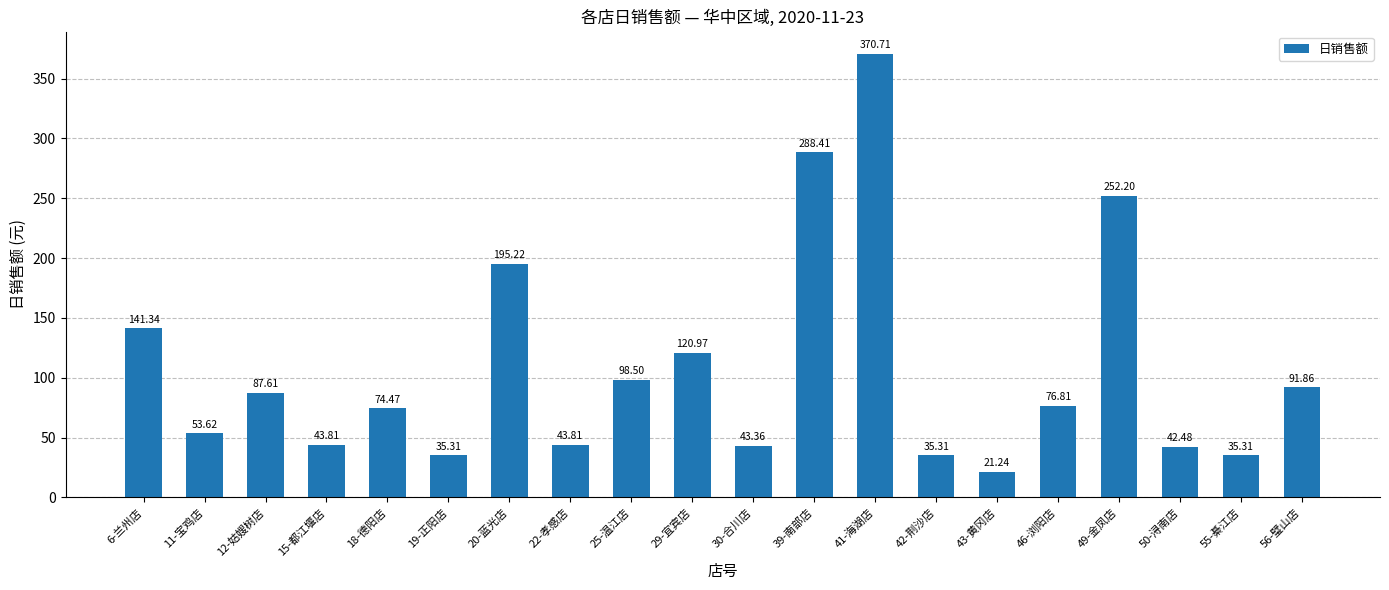

Is it true that the value at 11-宝鸡店 is 14.3?

False